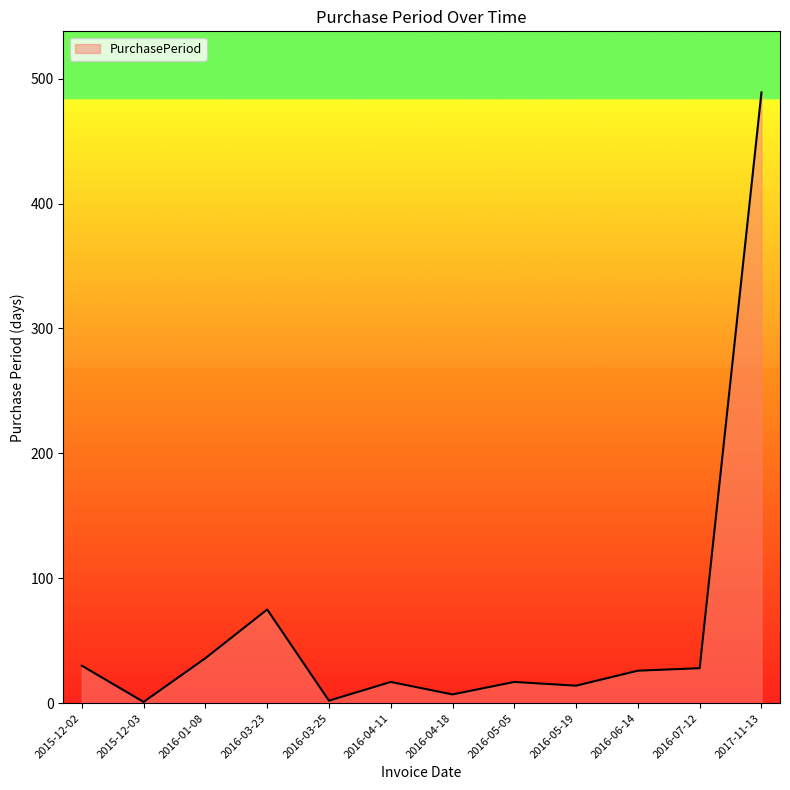

Is it true that the value at 2016-01-08 is 36?

True